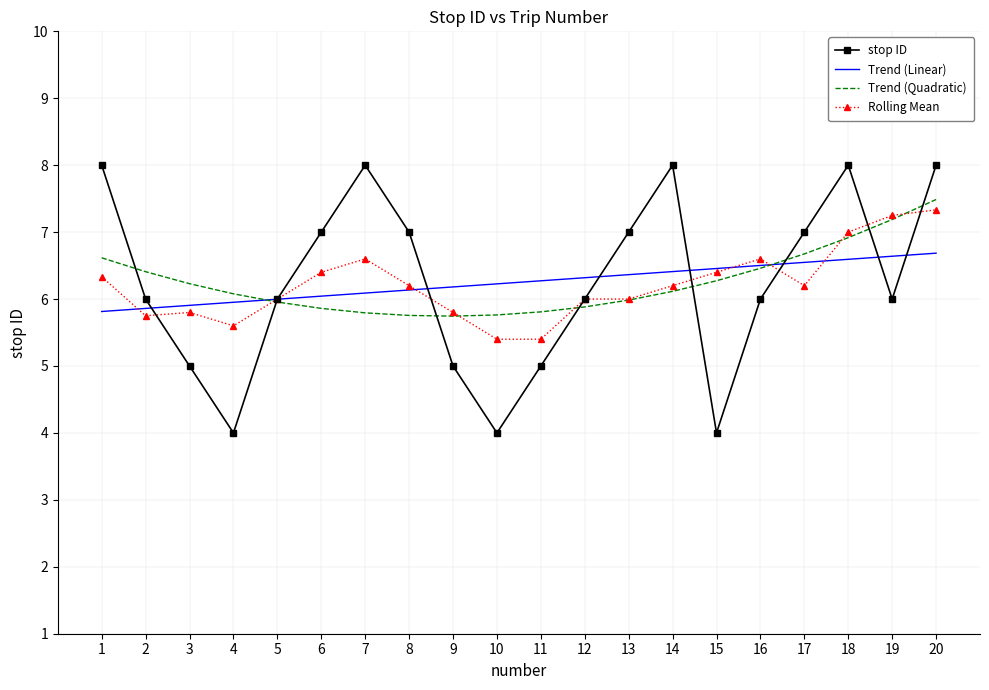

Is it true that Trend (Linear) equals 10.6 at 8?

False